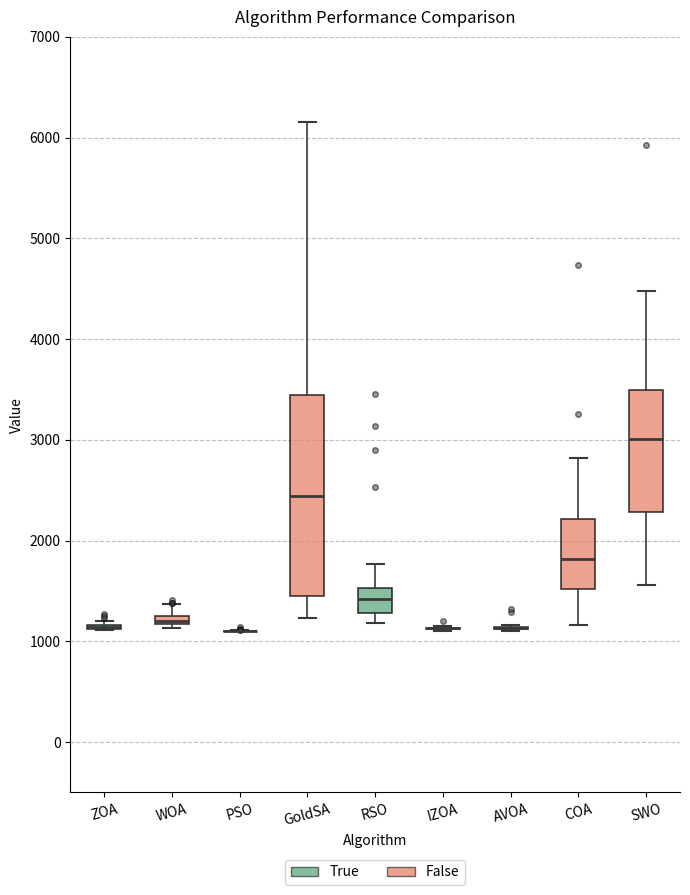

Which box is the tallest, from its lower edge to its upper edge?

GoldSA